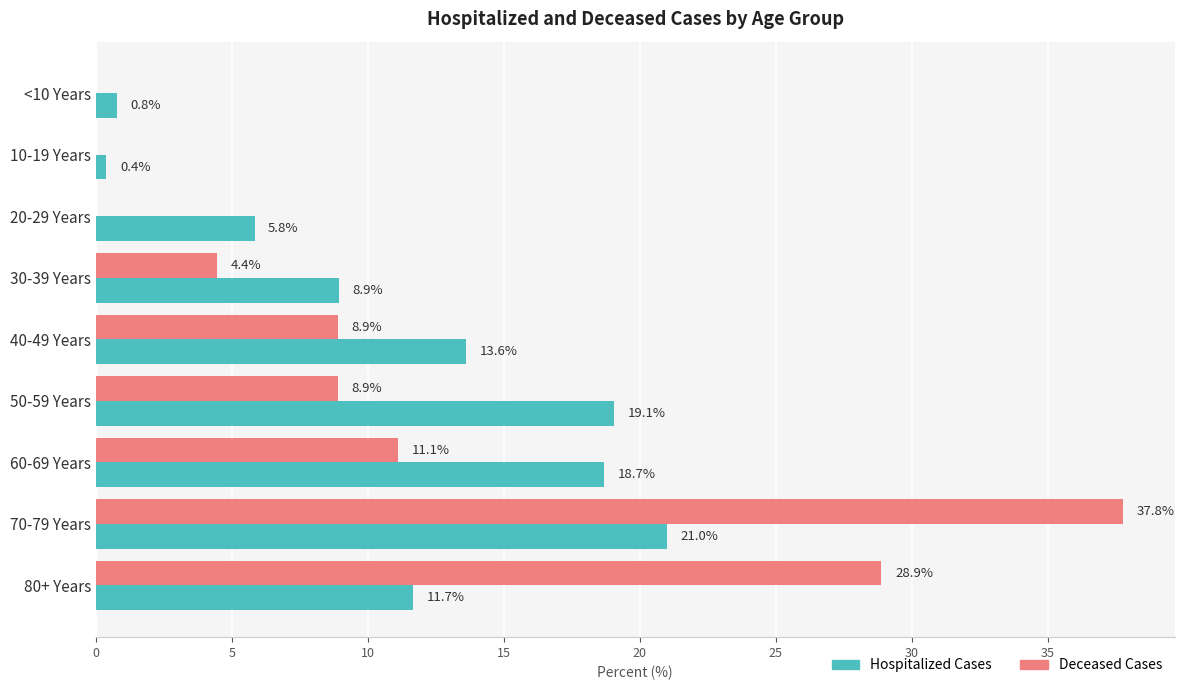

What is the sum of the Deceased Cases values at 30-39 Years and 70-79 Years?

42.2